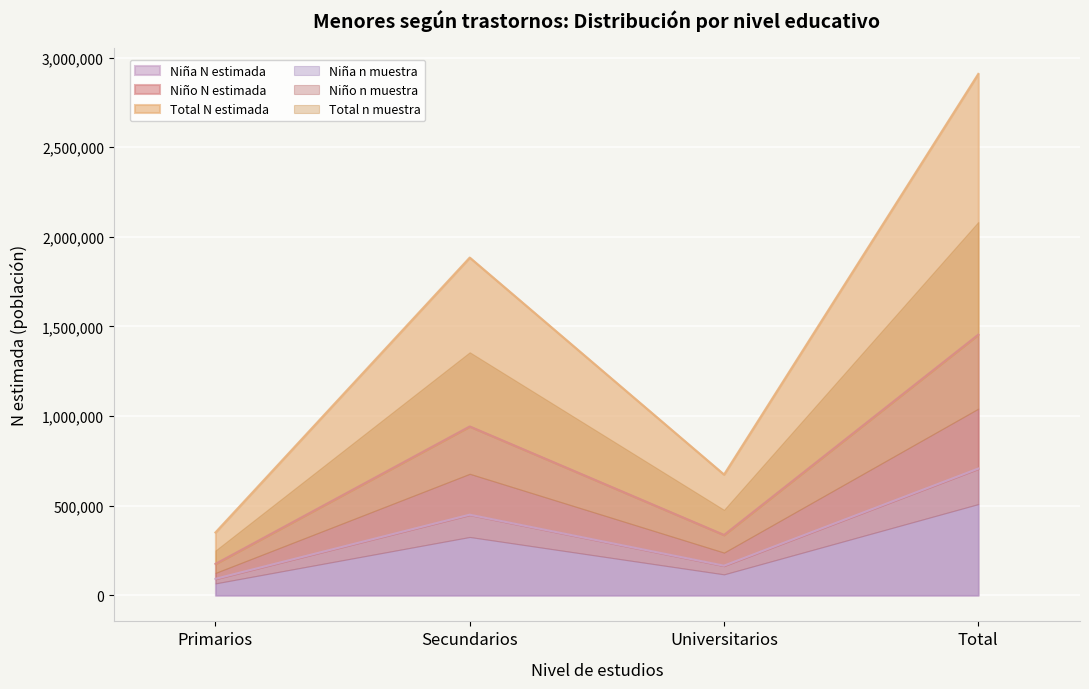

The value of Total n (muestra) at Total is 1374217. True or false?

False